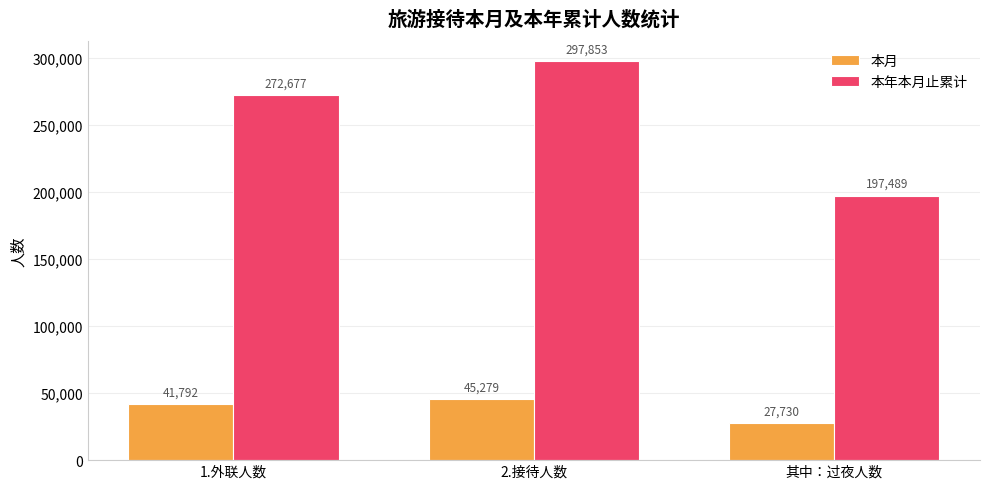

What is the value of the 本年本月止累计 bar at the 2nd from the left?

297853